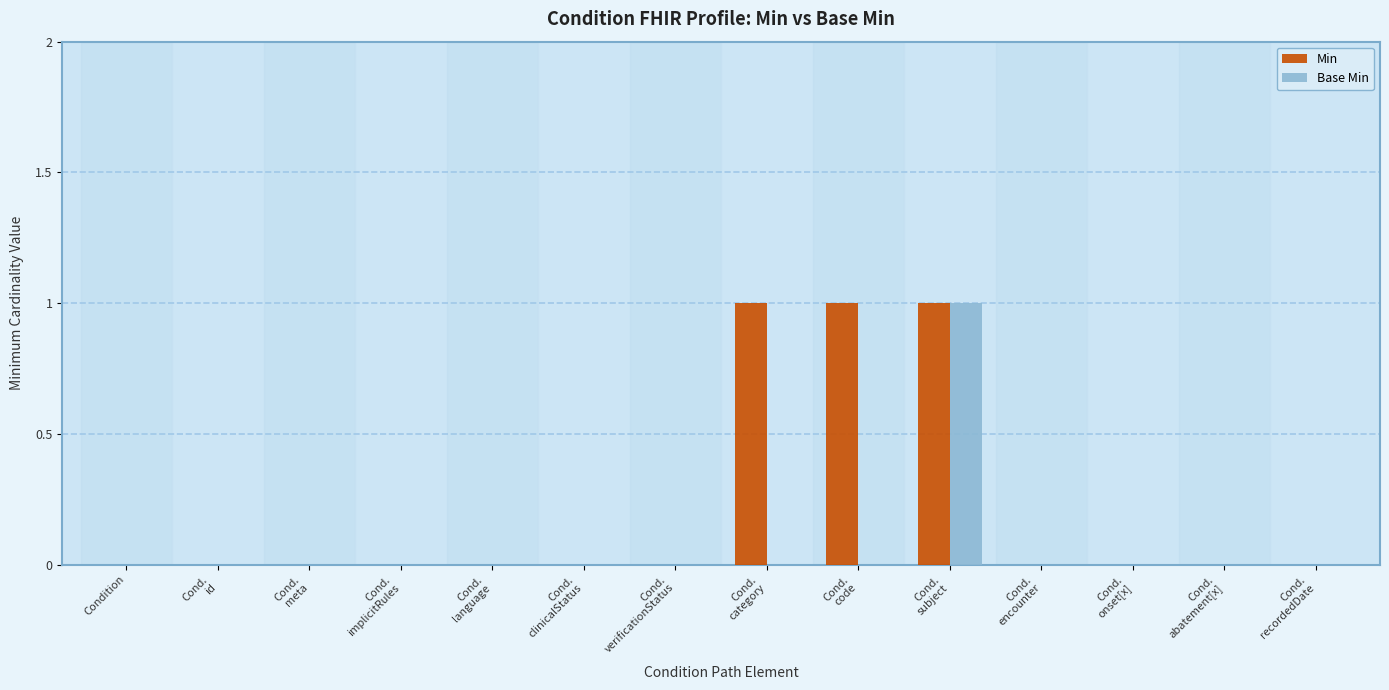

Reading right to left, extract all data points from this chart.

Min: 0	0	0	0	1	1	1	0	0	0	0	0	0	0
Base Min: 0	0	0	0	1	0	0	0	0	0	0	0	0	0